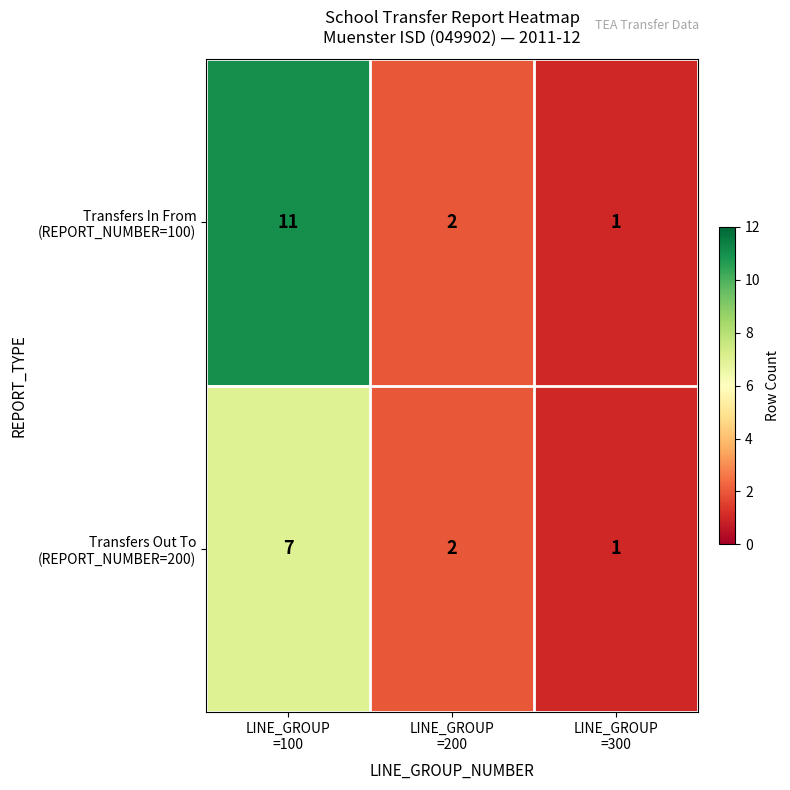

At how many categories does at least one series exceed 8?

1